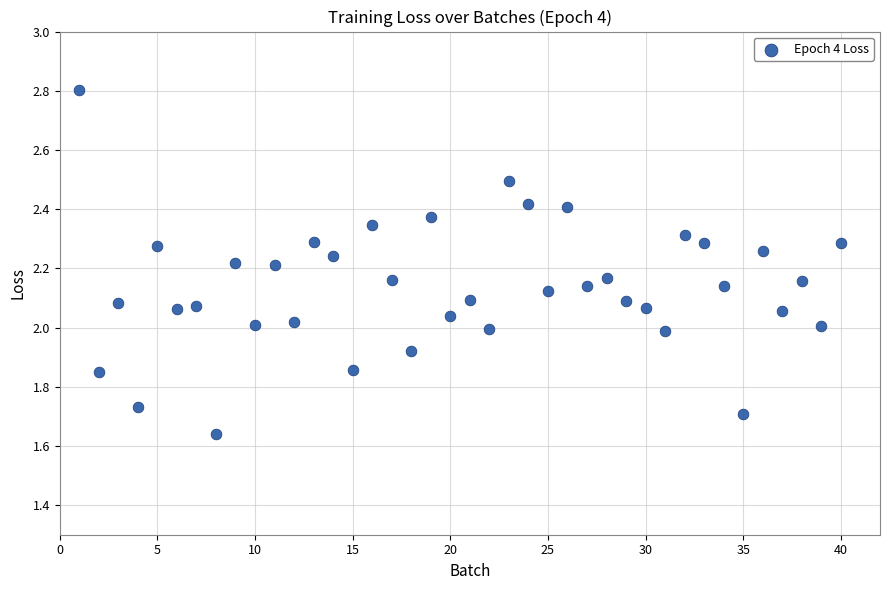

What is the range of X values (max minus min)?

39.0